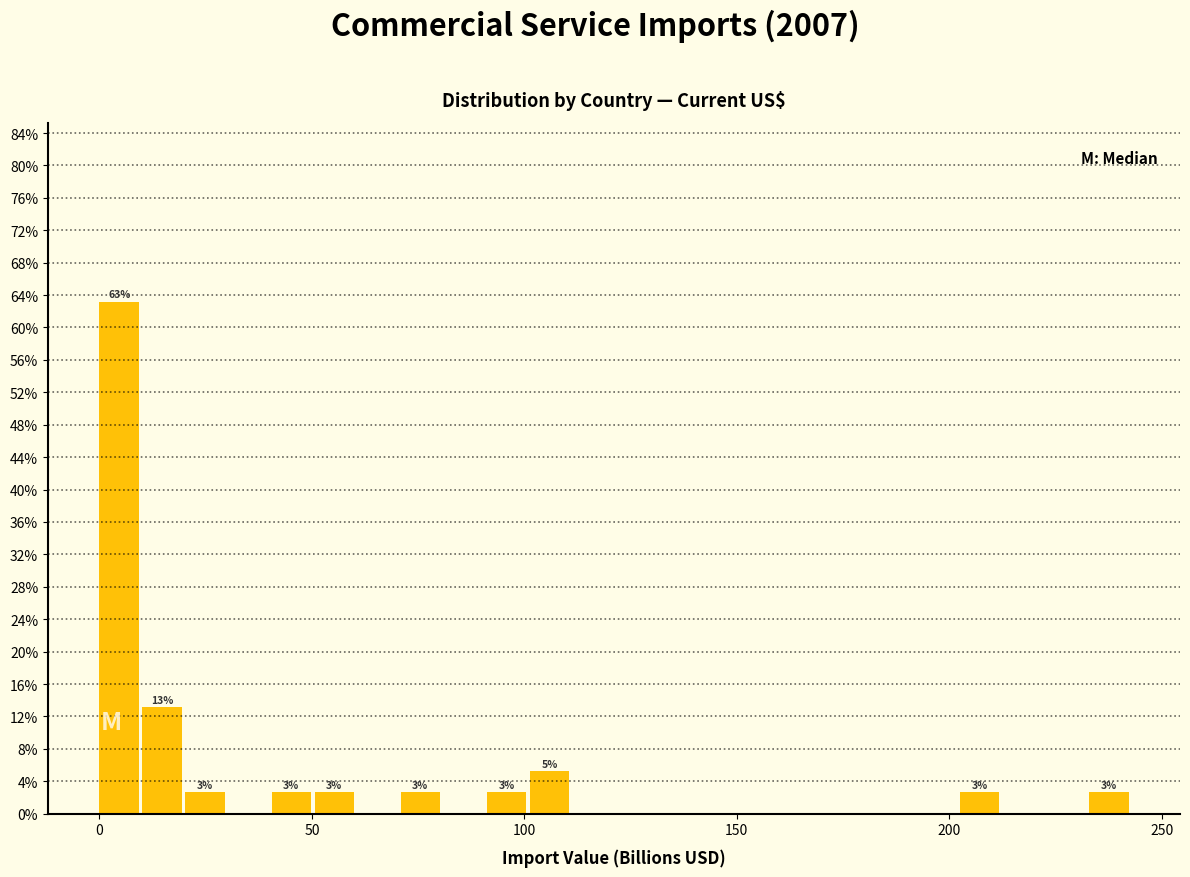

Read against the x-axis, roughly where is the centre of the tallest bar?

5